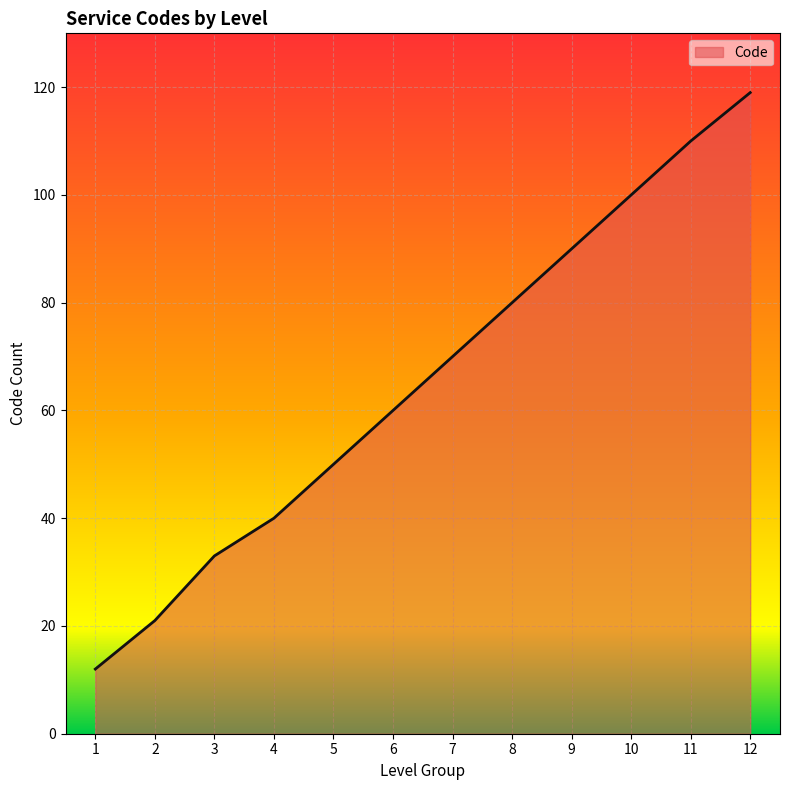

Which has a higher value, 7 or 1?

7